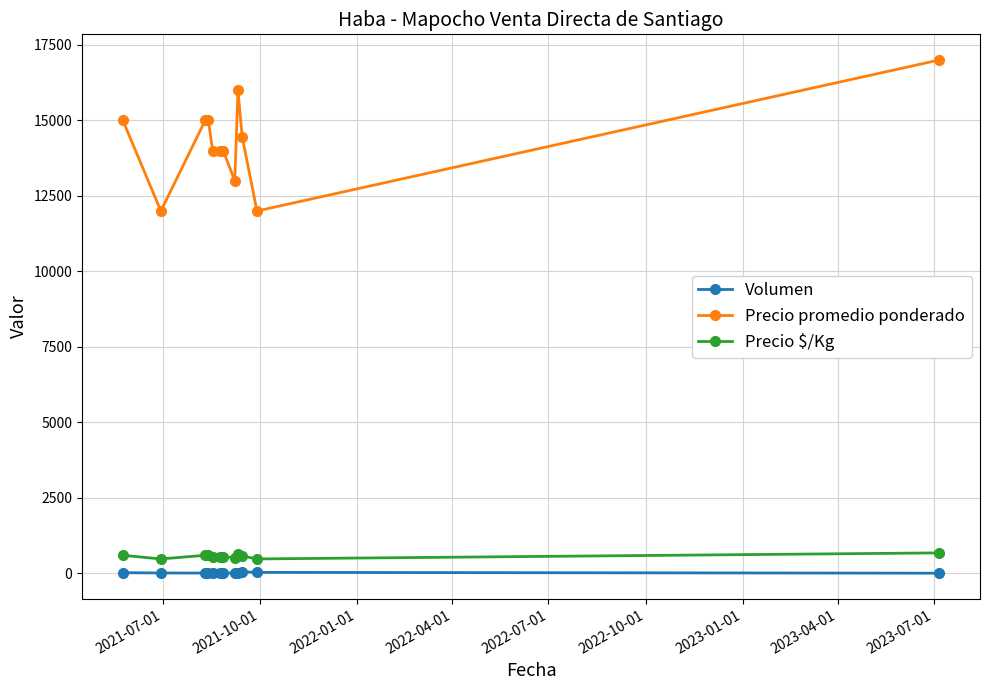

Which series has the largest total across all categories?

Precio promedio ponderado